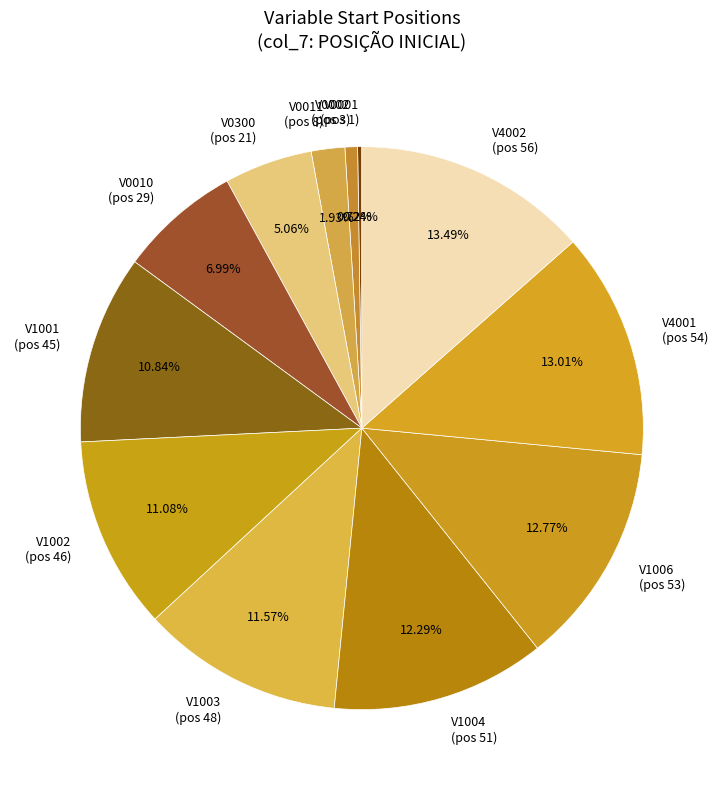

Is the sum of V1003 (pos 48) and V0002 (pos 3) greater than half?

No